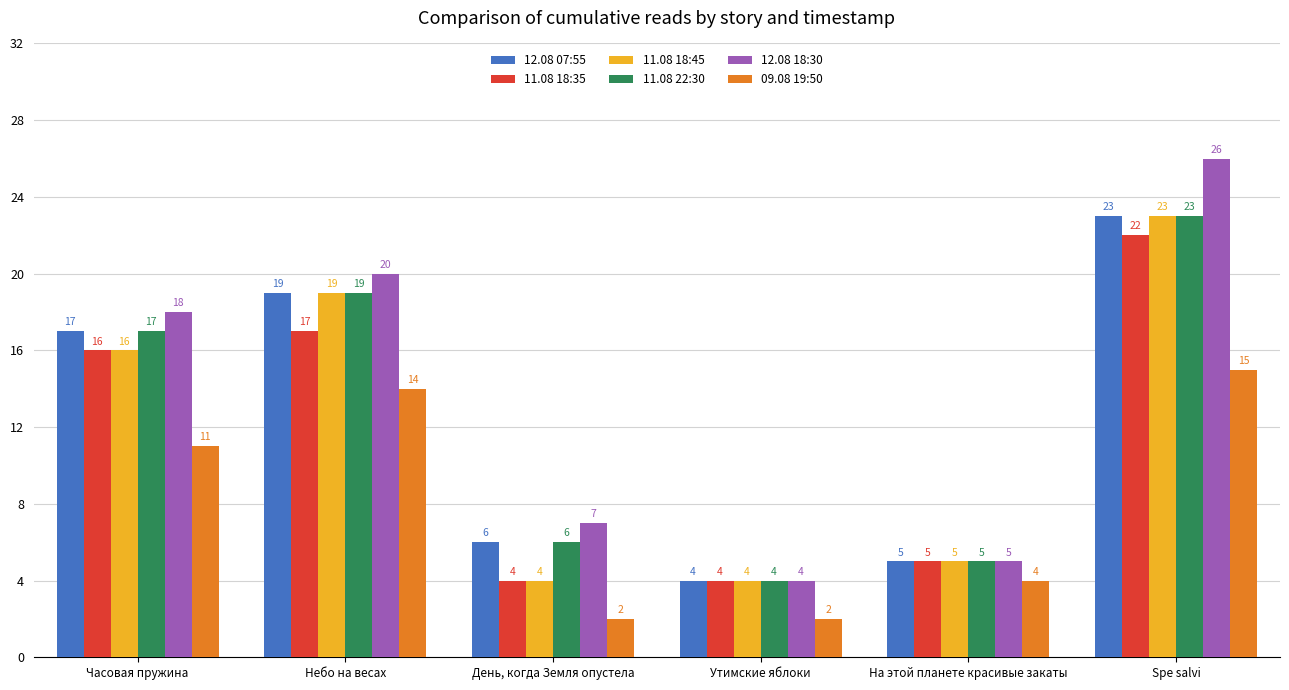

Which category has the lowest value in the 12.08 18:30 series?

Утимские яблоки